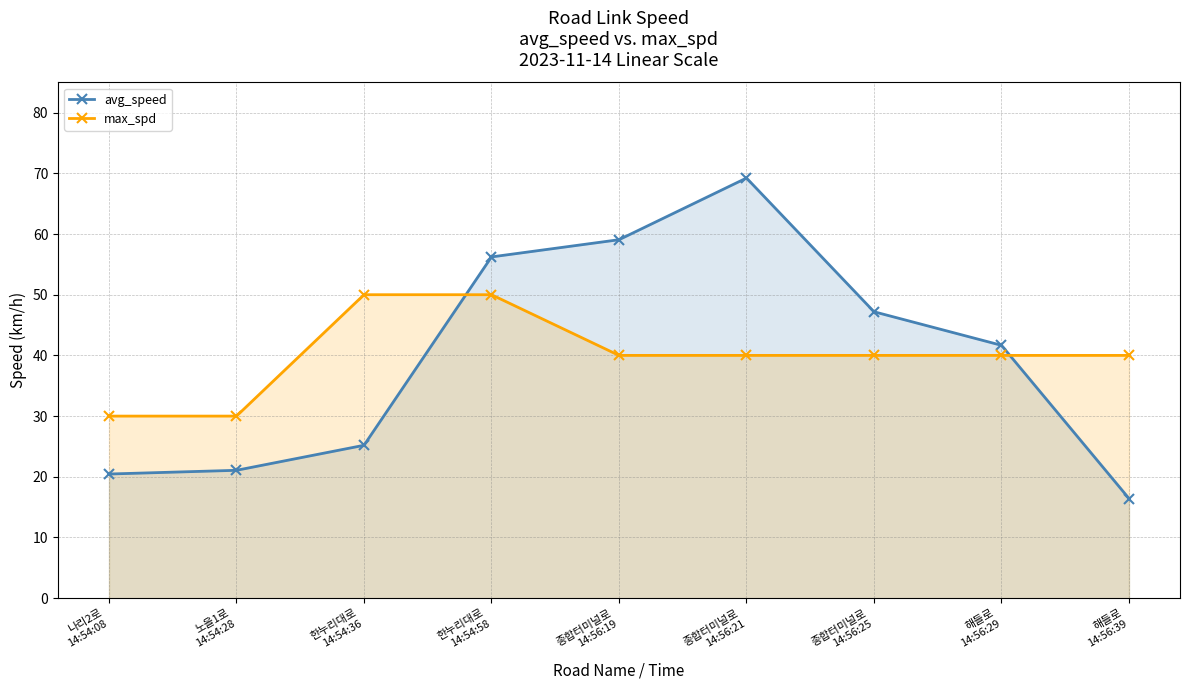

Reading left to right, extract all data points from this chart.

avg_speed: 20.5	21.1	25.2	56.2	59.1	69.2	47.2	41.7	16.4
max_spd: 30.0	30.0	50.0	50.0	40.0	40.0	40.0	40.0	40.0